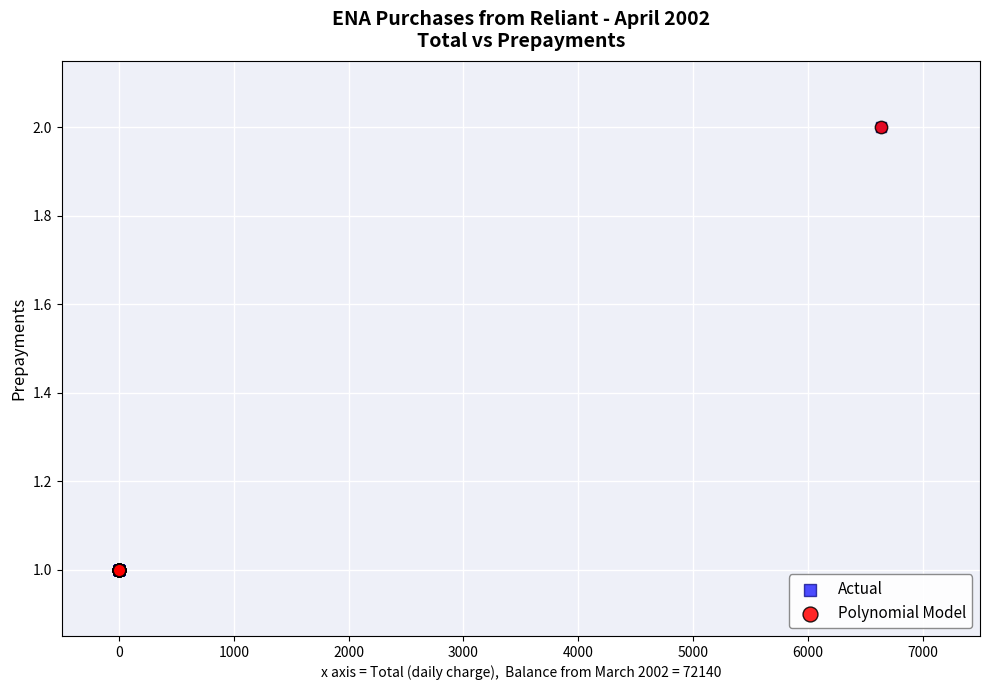

What are all the series names shown in the legend?

Actual, Polynomial Model